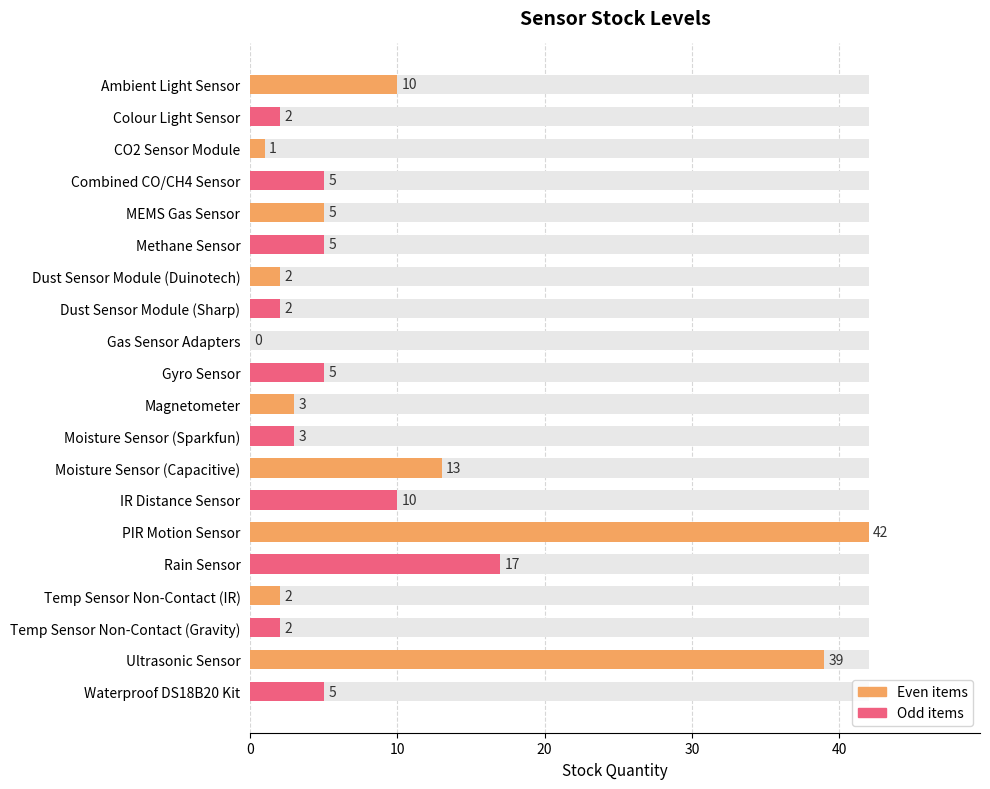

Are the bars horizontal?

Yes